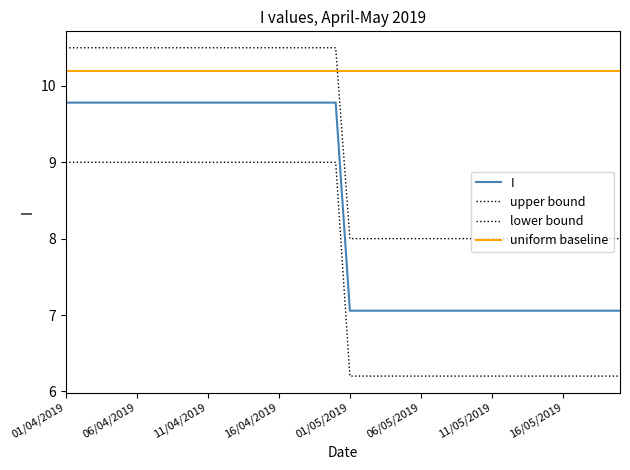

How many lines are shown in the chart?

4